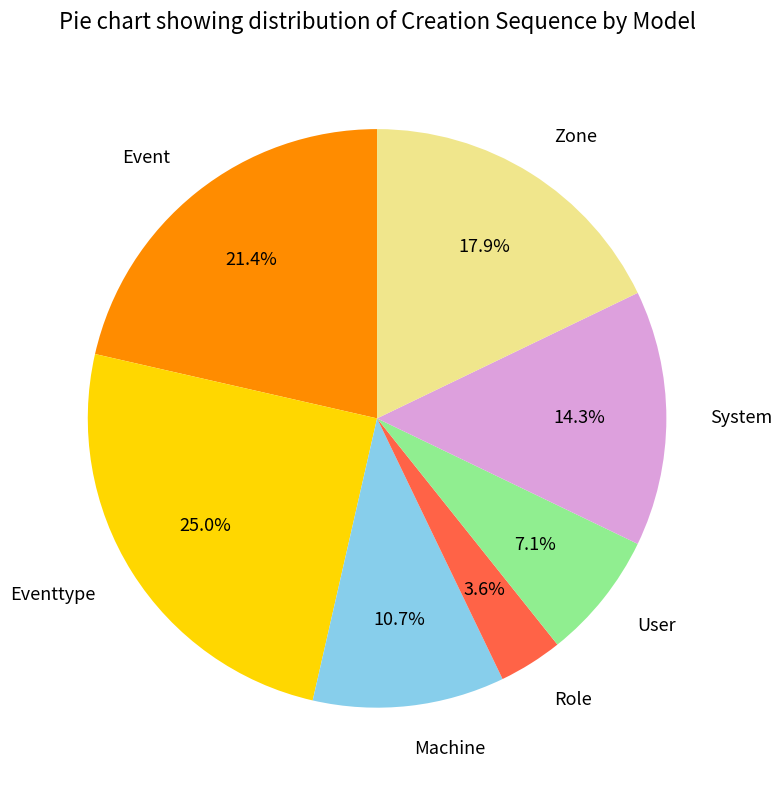

To the nearest percent, what portion does Machine represent?

11%